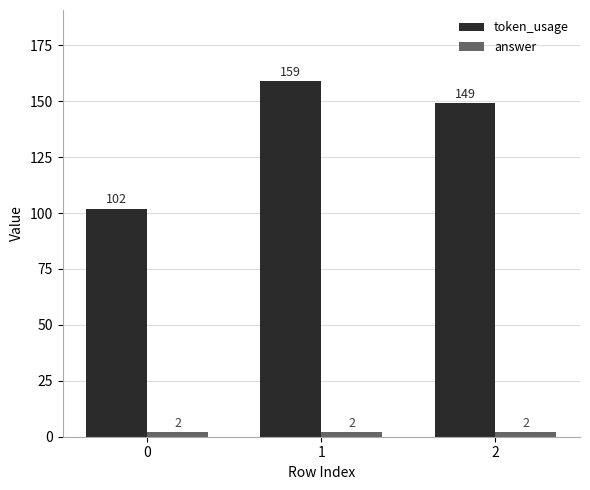

Reading left to right, extract all data points from this chart.

token_usage: 0=102	1=159	2=149
answer: 0=2	1=2	2=2